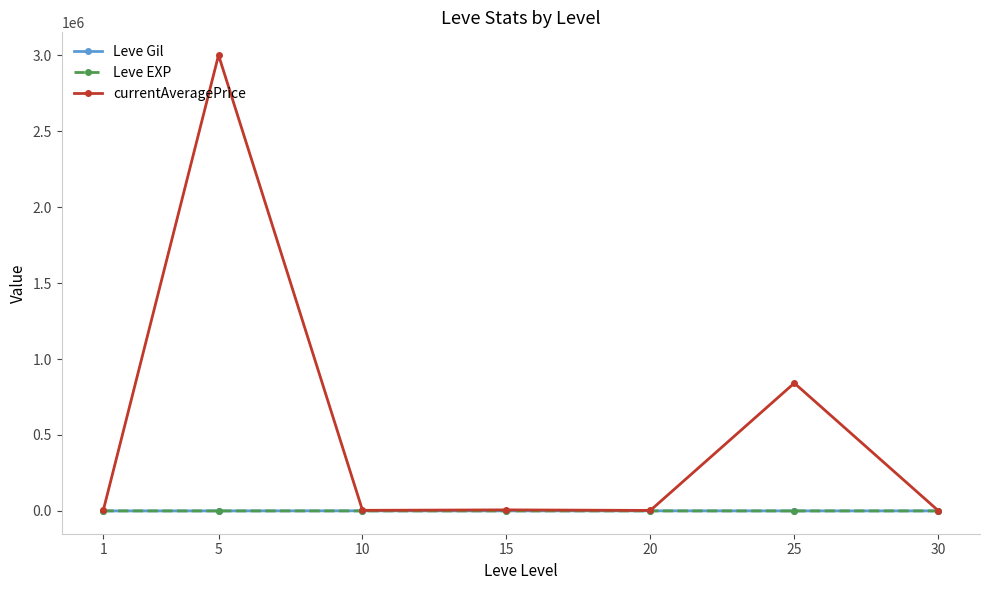

What is the total value across all series at 15?

7539.2